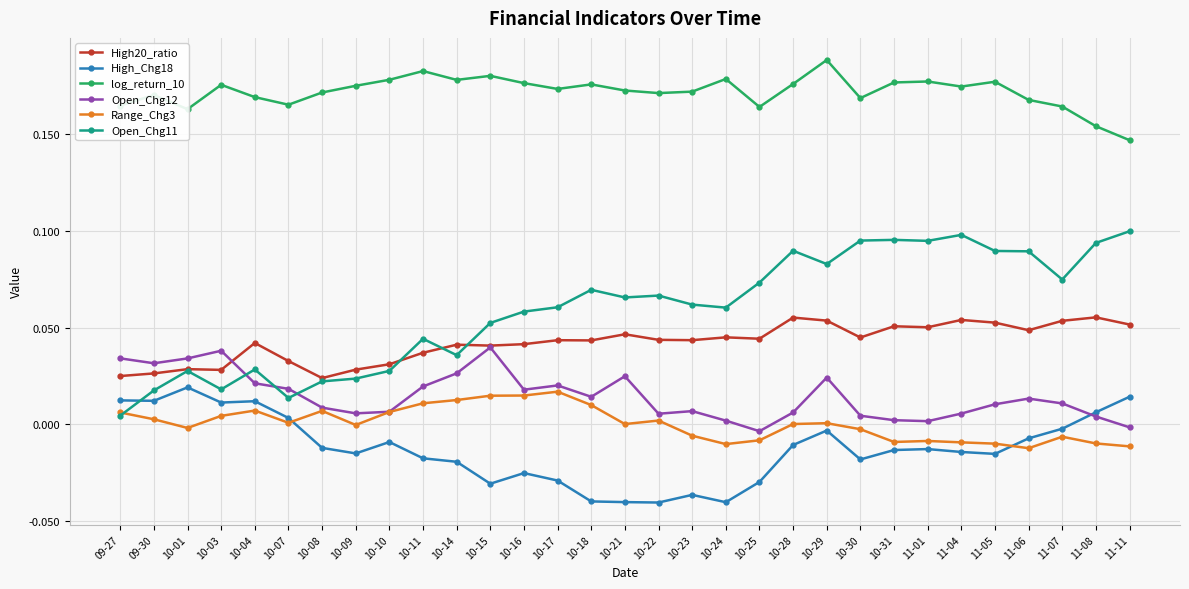

At which category does High_Chg18 reach its first local peak?

10-01